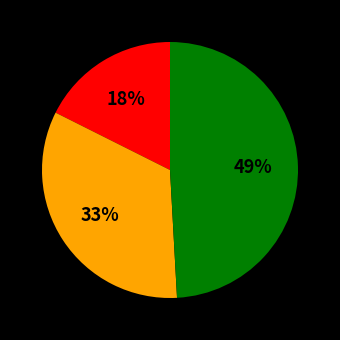

Does any single category account for the majority?

No